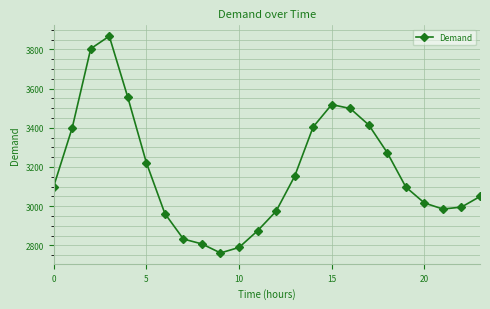

What is the maximum value shown in the chart?

3867